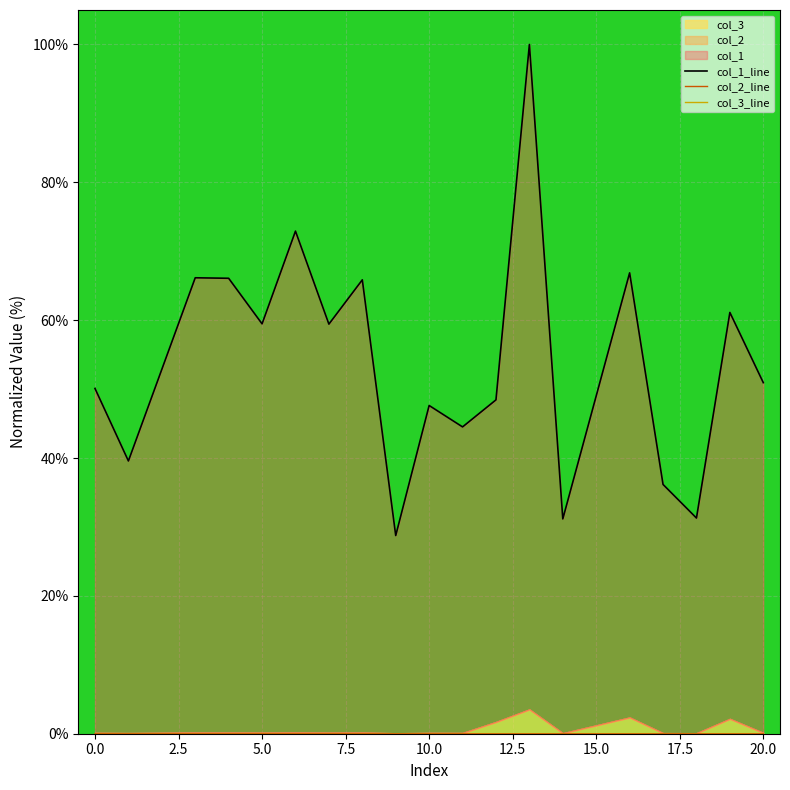

True or false: col_3_line has more than 1 points higher than both neighbors.

True